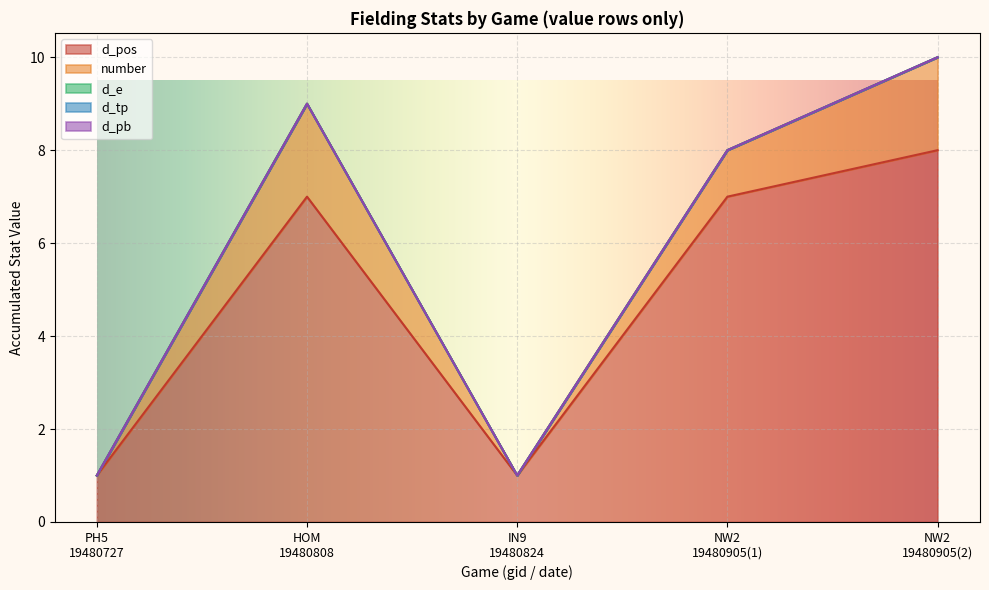

Reading left to right, list all the values displayed in this chart.

d_pos: PH5194807270_value=1	PH5194807270_lower=1	PH5194807270_upper=1	HOM194808082_value=7	HOM194808082_lower=7	HOM194808082_upper=7	IN9194808240_value=1	IN9194808240_lower=1	IN9194808240_upper=1	NW2194809051_value=7	NW2194809051_lower=7	NW2194809051_upper=7	NW2194809052_value=8	NW2194809052_lower=8	NW2194809052_upper=8
number: PH5194807270_value=0	PH5194807270_lower=0	PH5194807270_upper=0	HOM194808082_value=2	HOM194808082_lower=2	HOM194808082_upper=2	IN9194808240_value=0	IN9194808240_lower=0	IN9194808240_upper=0	NW2194809051_value=1	NW2194809051_lower=1	NW2194809051_upper=1	NW2194809052_value=2	NW2194809052_lower=2	NW2194809052_upper=2
d_e: PH5194807270_value=0	PH5194807270_lower=0	PH5194807270_upper=0	HOM194808082_value=0	HOM194808082_lower=0	HOM194808082_upper=0	IN9194808240_value=0	IN9194808240_lower=0	IN9194808240_upper=0	NW2194809051_value=0	NW2194809051_lower=0	NW2194809051_upper=0	NW2194809052_value=0	NW2194809052_lower=0	NW2194809052_upper=0
d_tp: PH5194807270_value=0	PH5194807270_lower=0	PH5194807270_upper=0	HOM194808082_value=0	HOM194808082_lower=0	HOM194808082_upper=0	IN9194808240_value=0	IN9194808240_lower=0	IN9194808240_upper=0	NW2194809051_value=0	NW2194809051_lower=0	NW2194809051_upper=0	NW2194809052_value=0	NW2194809052_lower=0	NW2194809052_upper=0
d_pb: PH5194807270_value=0	PH5194807270_lower=0	PH5194807270_upper=0	HOM194808082_value=0	HOM194808082_lower=0	HOM194808082_upper=0	IN9194808240_value=0	IN9194808240_lower=0	IN9194808240_upper=0	NW2194809051_value=0	NW2194809051_lower=0	NW2194809051_upper=0	NW2194809052_value=0	NW2194809052_lower=0	NW2194809052_upper=0